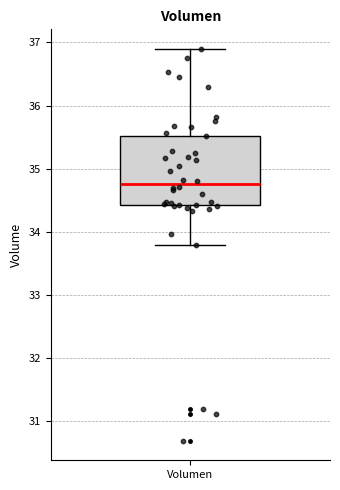

Where does the median line of the box for Volumen sit on the y-axis? The values are not printed on the chart, so give them approximately, as read against the axis.

34.8